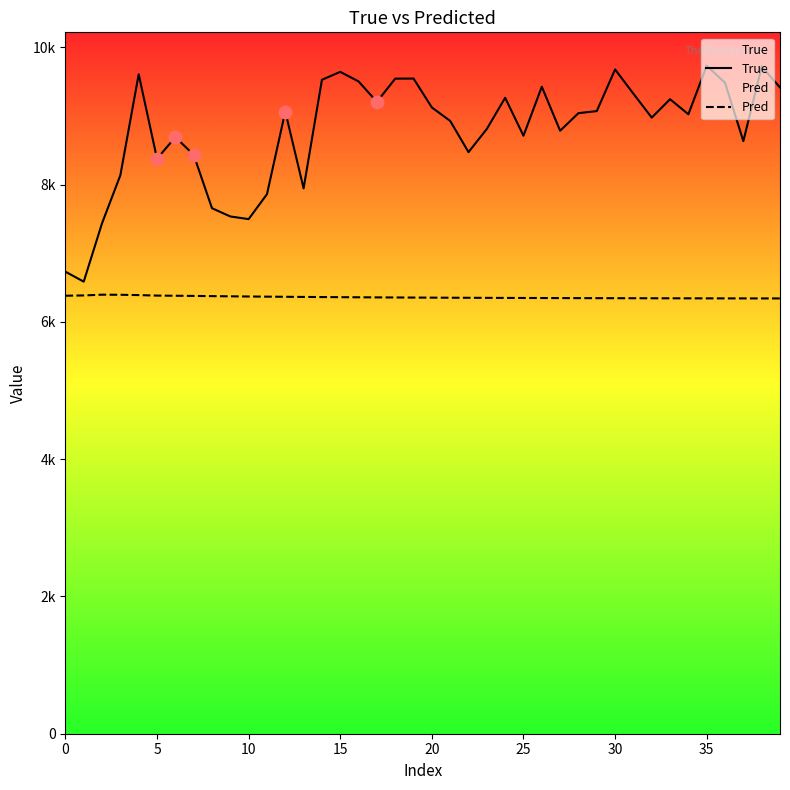

Which series has the largest total across all categories?

True